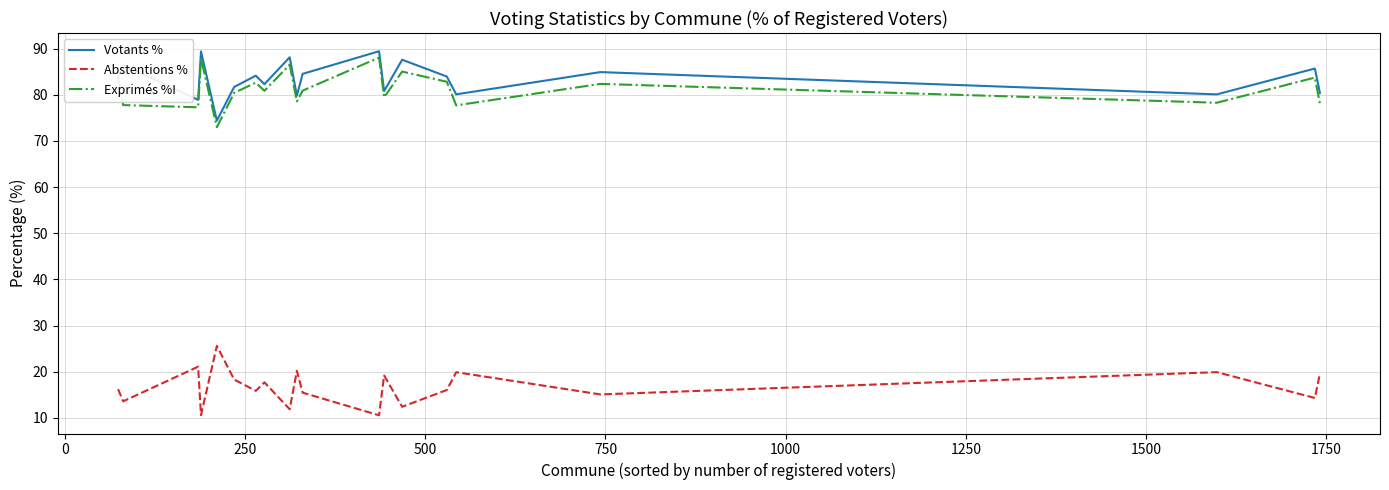

What is the highest value of the Votants % series?

89.5